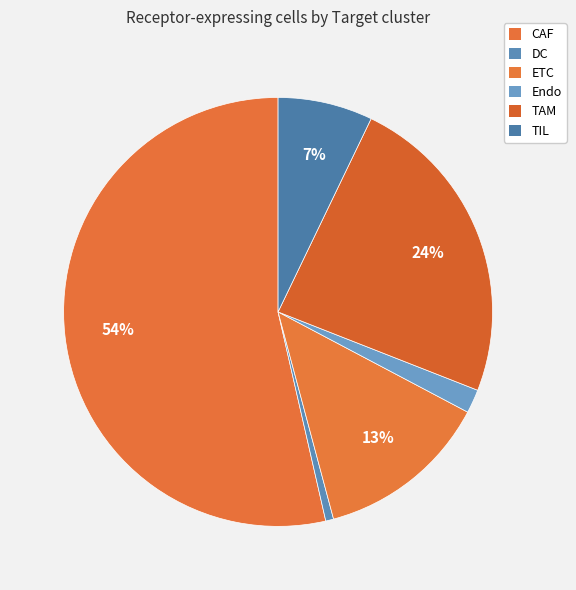

What is the smallest slice in the pie chart?

DC